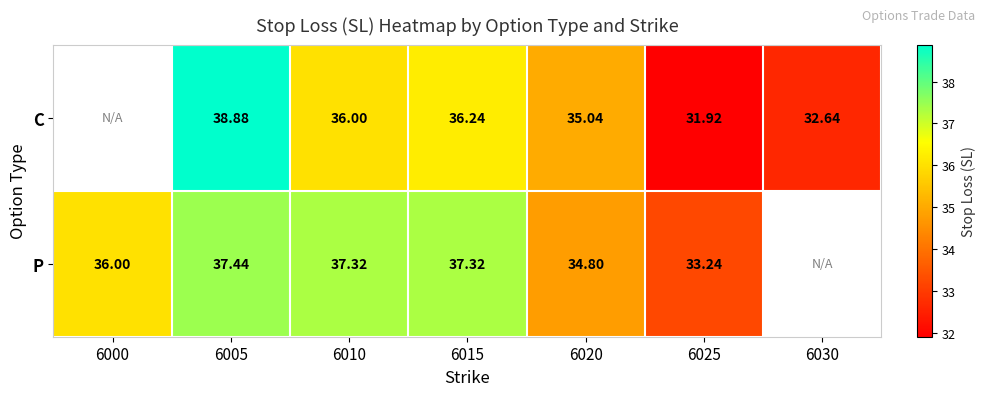

At 6005, list the series in order from smallest to largest.

P, C